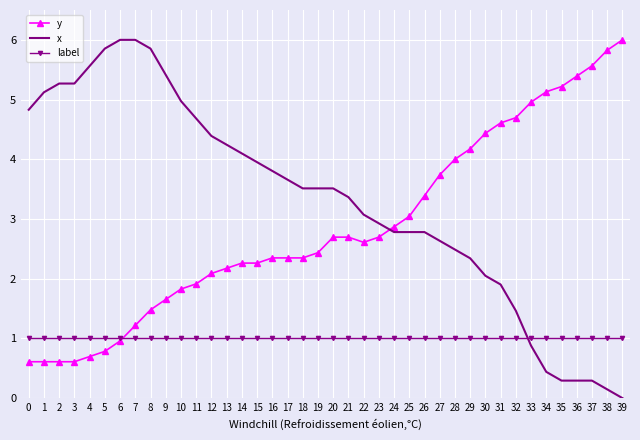

How many series are shown in this chart?

3